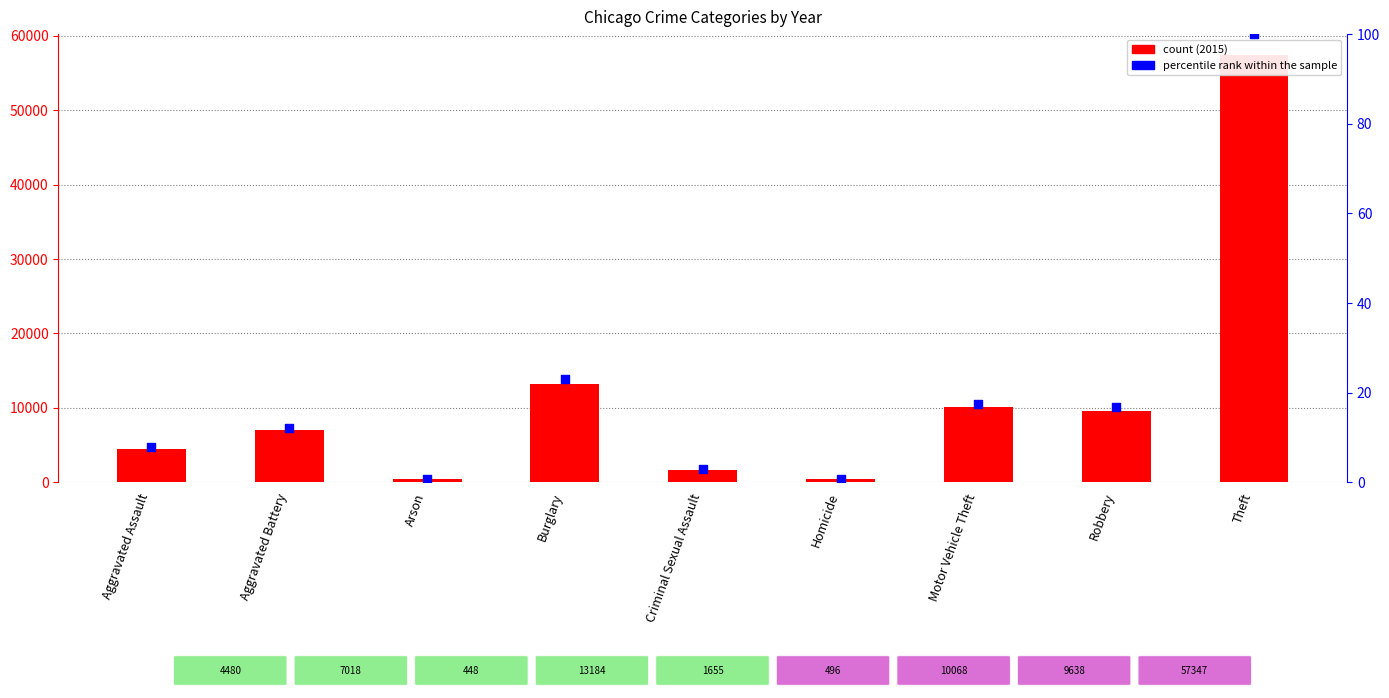

Which has a higher value, Aggravated Assault or Theft?

Theft